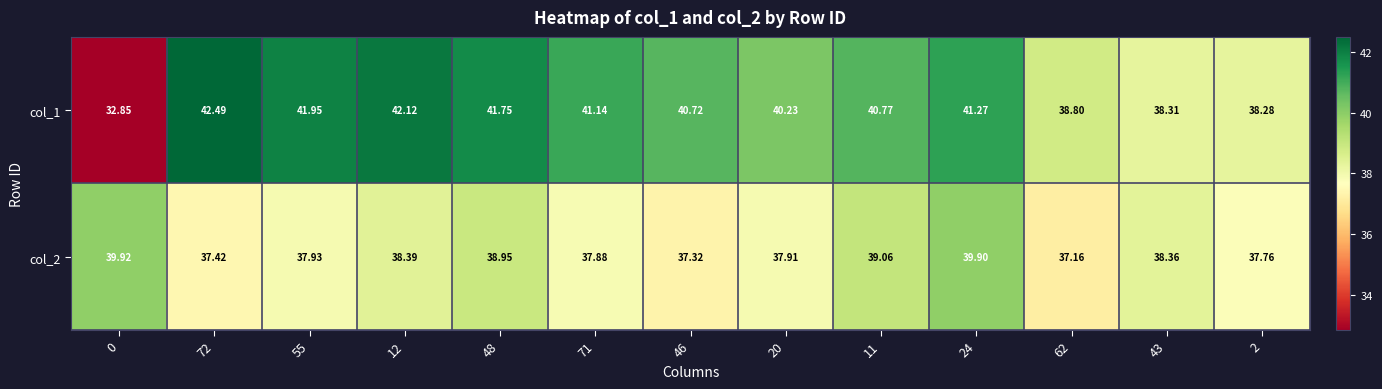

Is the value of col_1 at 62 greater than the value of col_2 at 2?

Yes